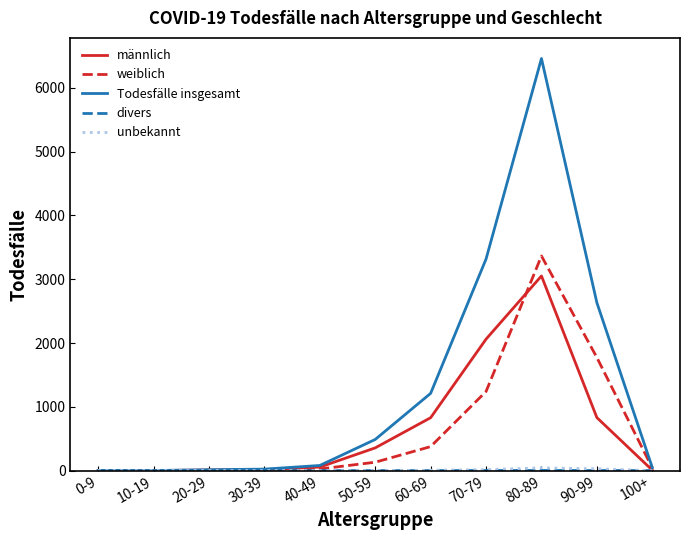

Which series changed the most between 70-79 and 80-89?

Todesfälle insgesamt